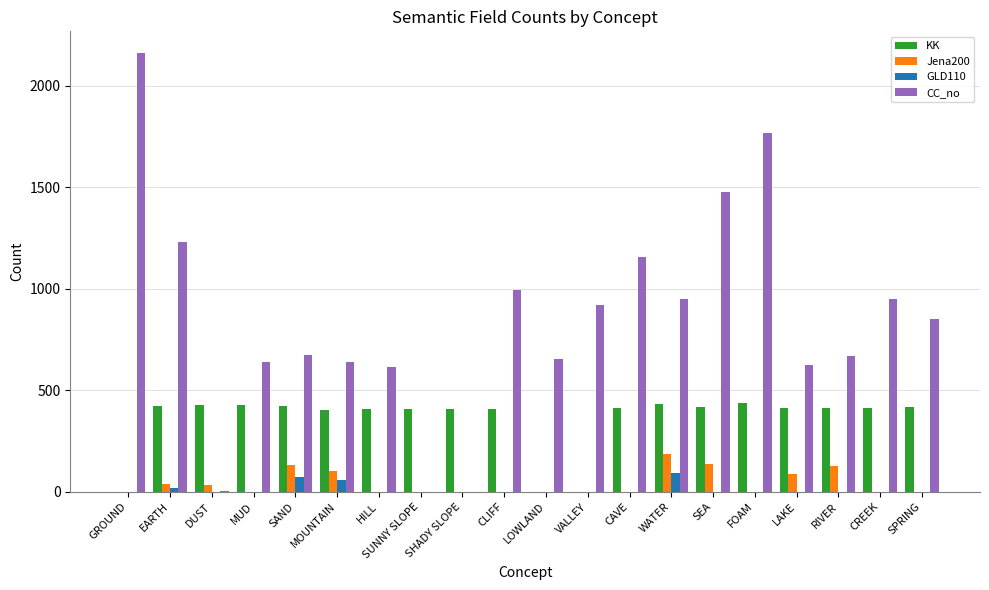

How many groups of bars are there?

20